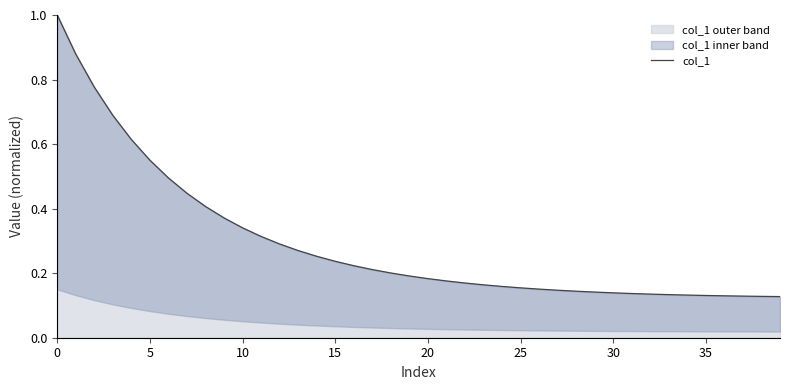

Is it true that col_1 outer band equals 0.5 at 0?

False